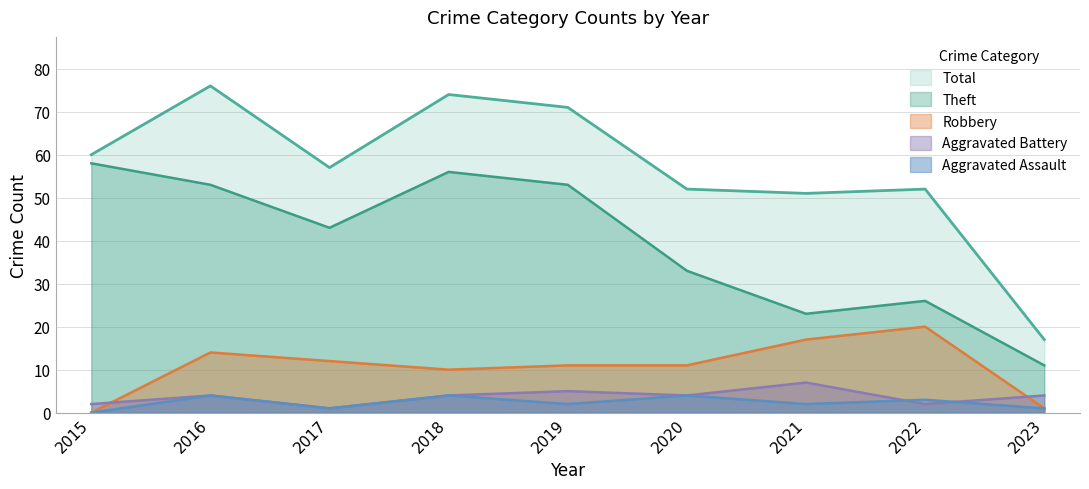

What is the value of the Total point at the 4th from the left?

74